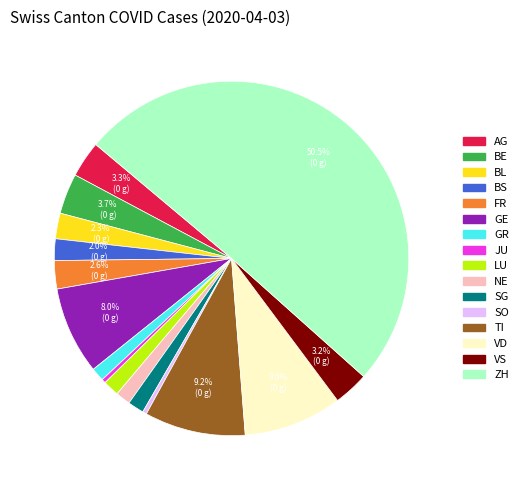

What is the ratio of the value at GR to the value at JU?

3.3